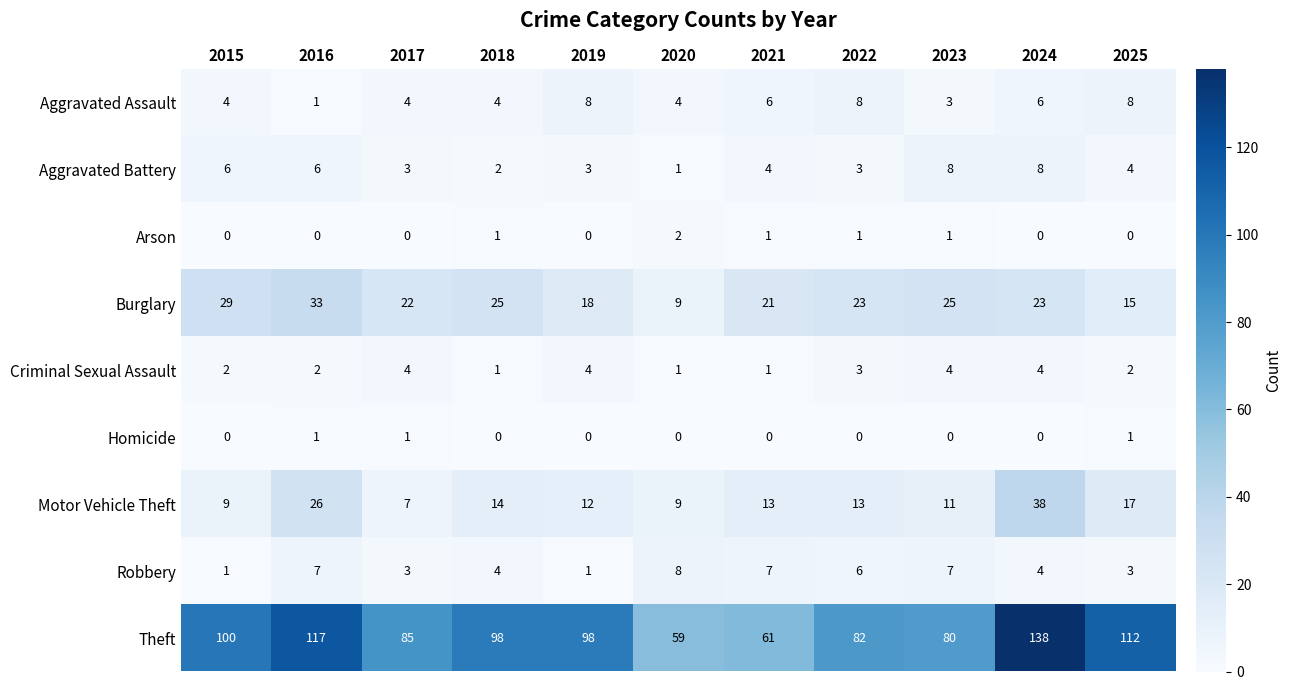

Is it true that Criminal Sexual Assault equals 2 at 2019?

False